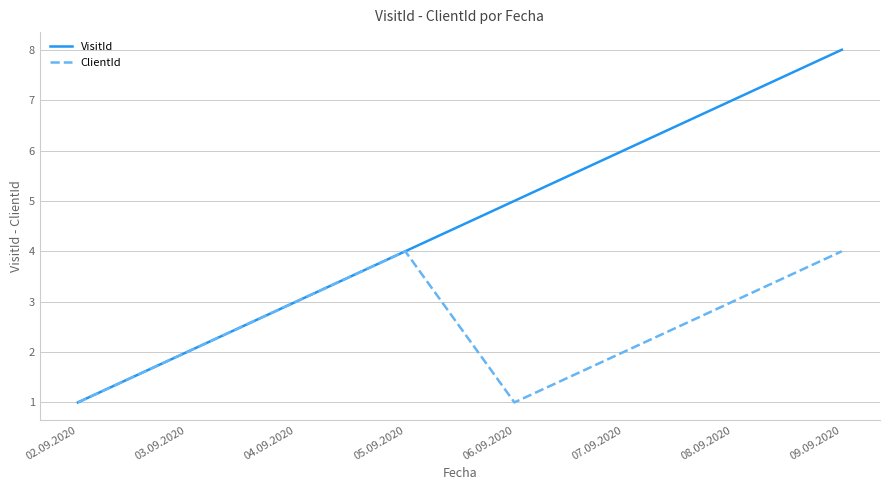

Which series changed the most between 05.09.2020 and 06.09.2020?

ClientId